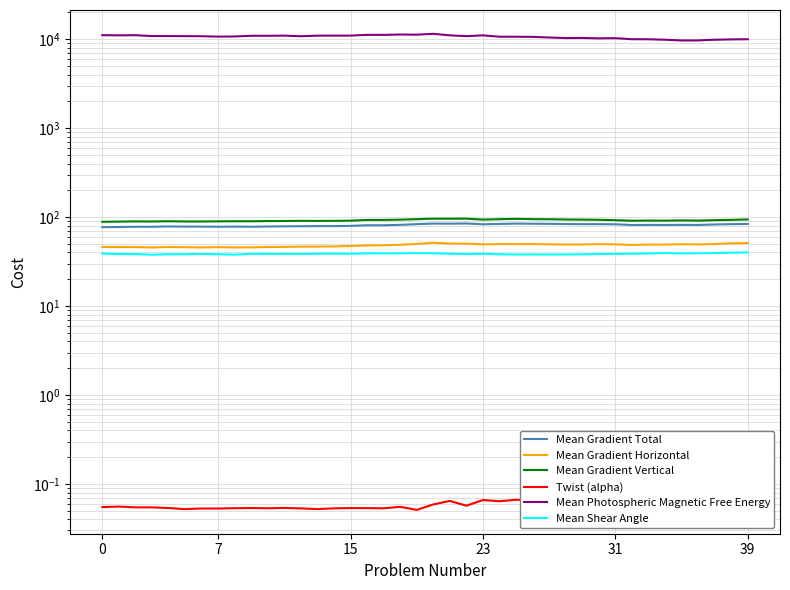

Is this an area chart (filled region under the line)?

No